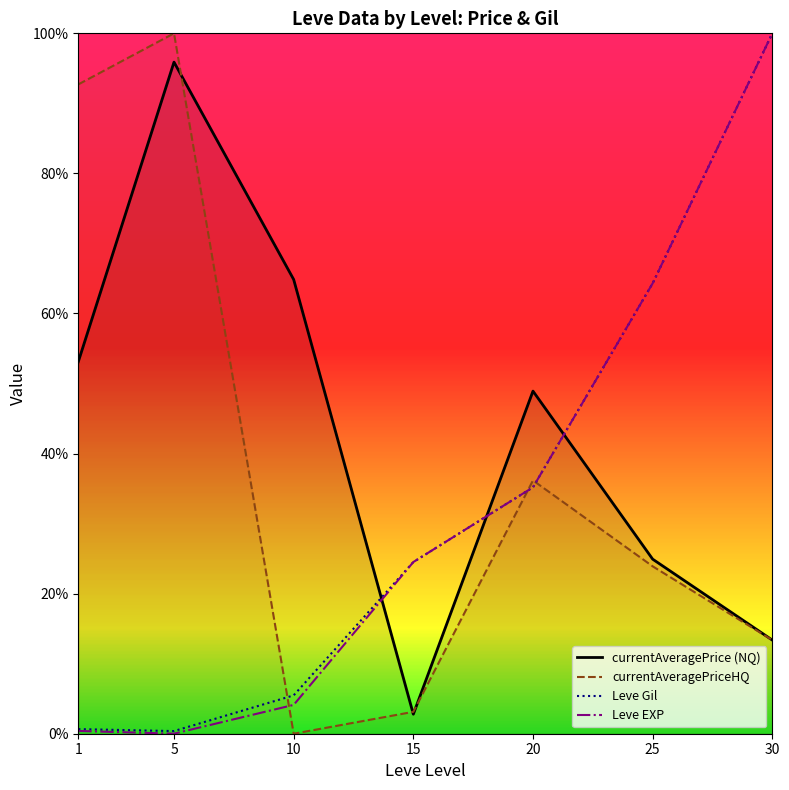

What is the sum of the Leve Gil values at 25 and 1?

65.0